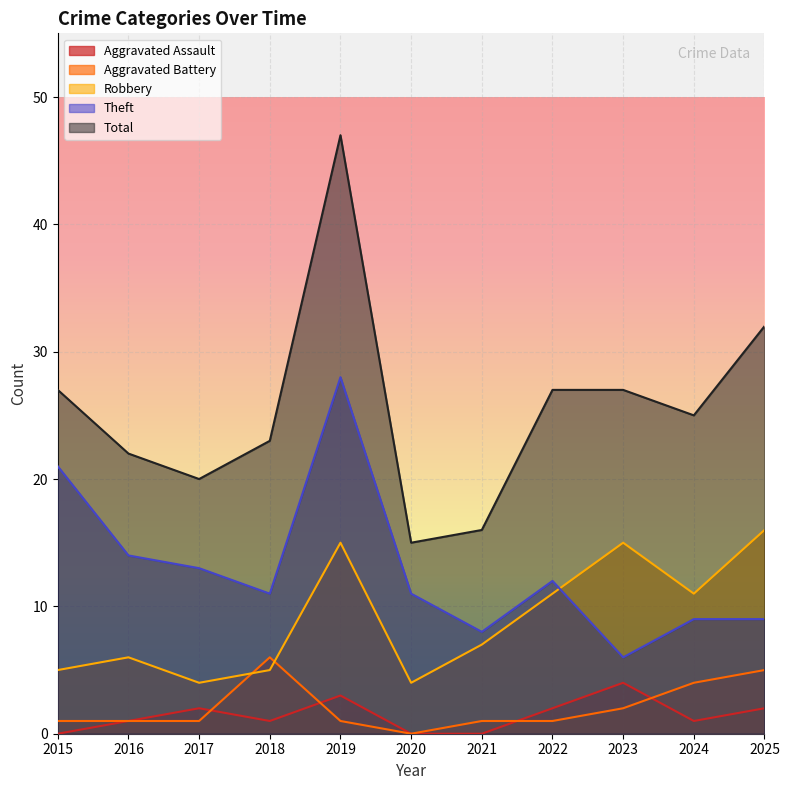

Is the value of Aggravated Assault at 2018 greater than the value of Aggravated Battery at 2025?

No